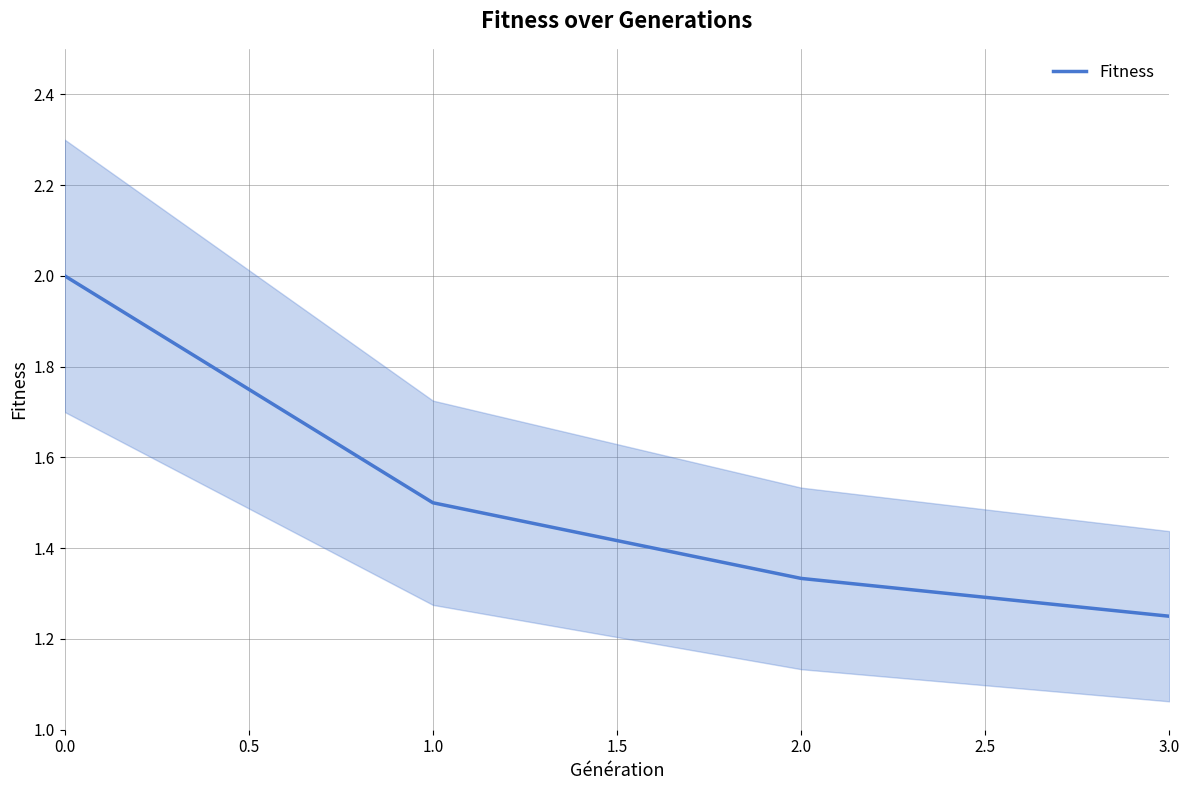

What is the highest value of the Fitness series?

2.0